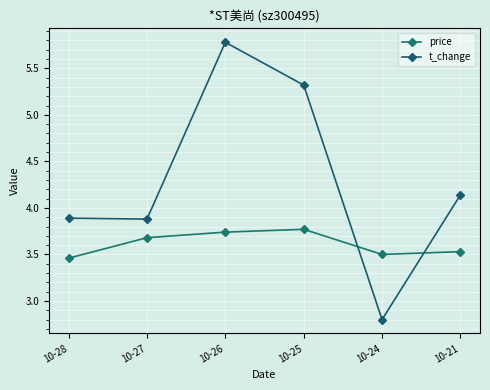

The value of price at 10-24 is 4.9. True or false?

False